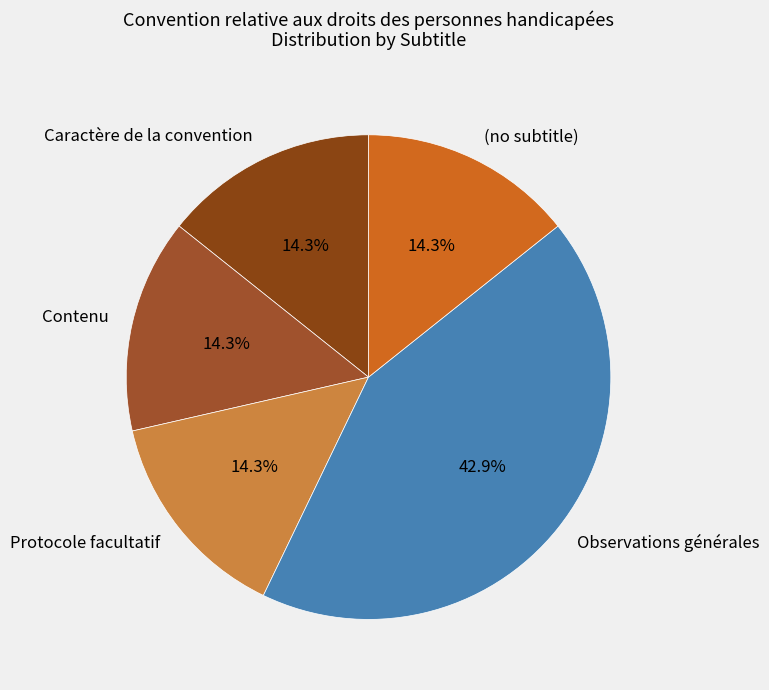

Count the number of slices in the pie.

5